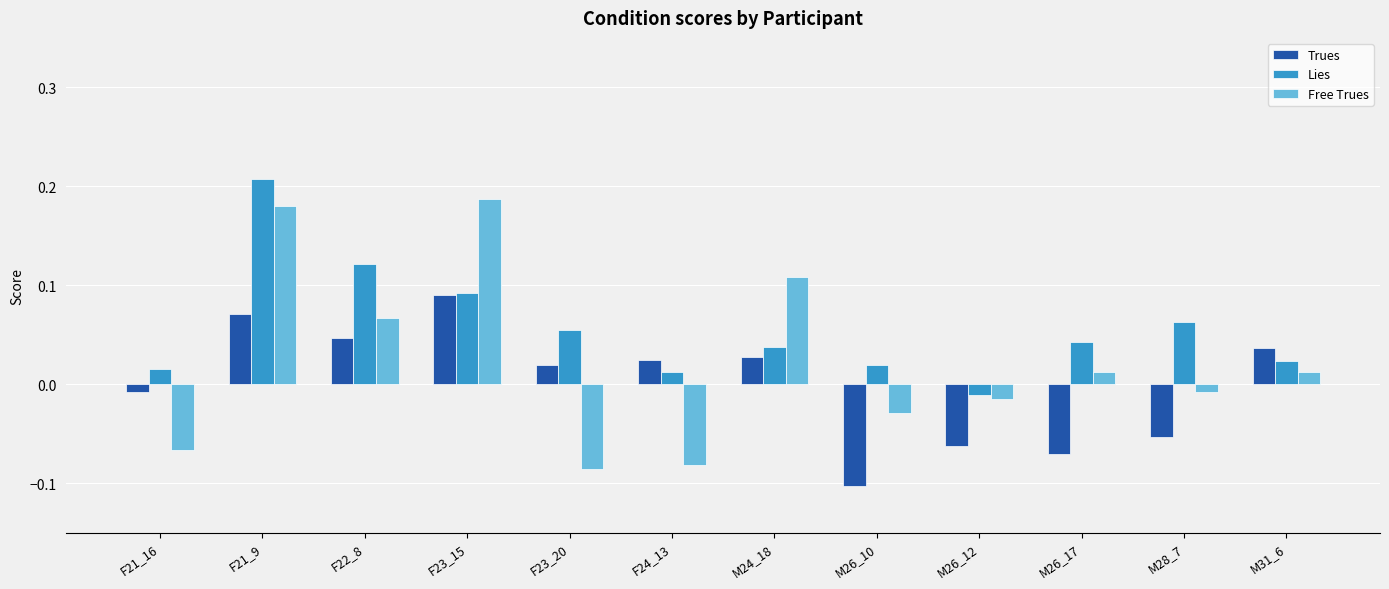

What is the sum of all Free Trues values?

0.3